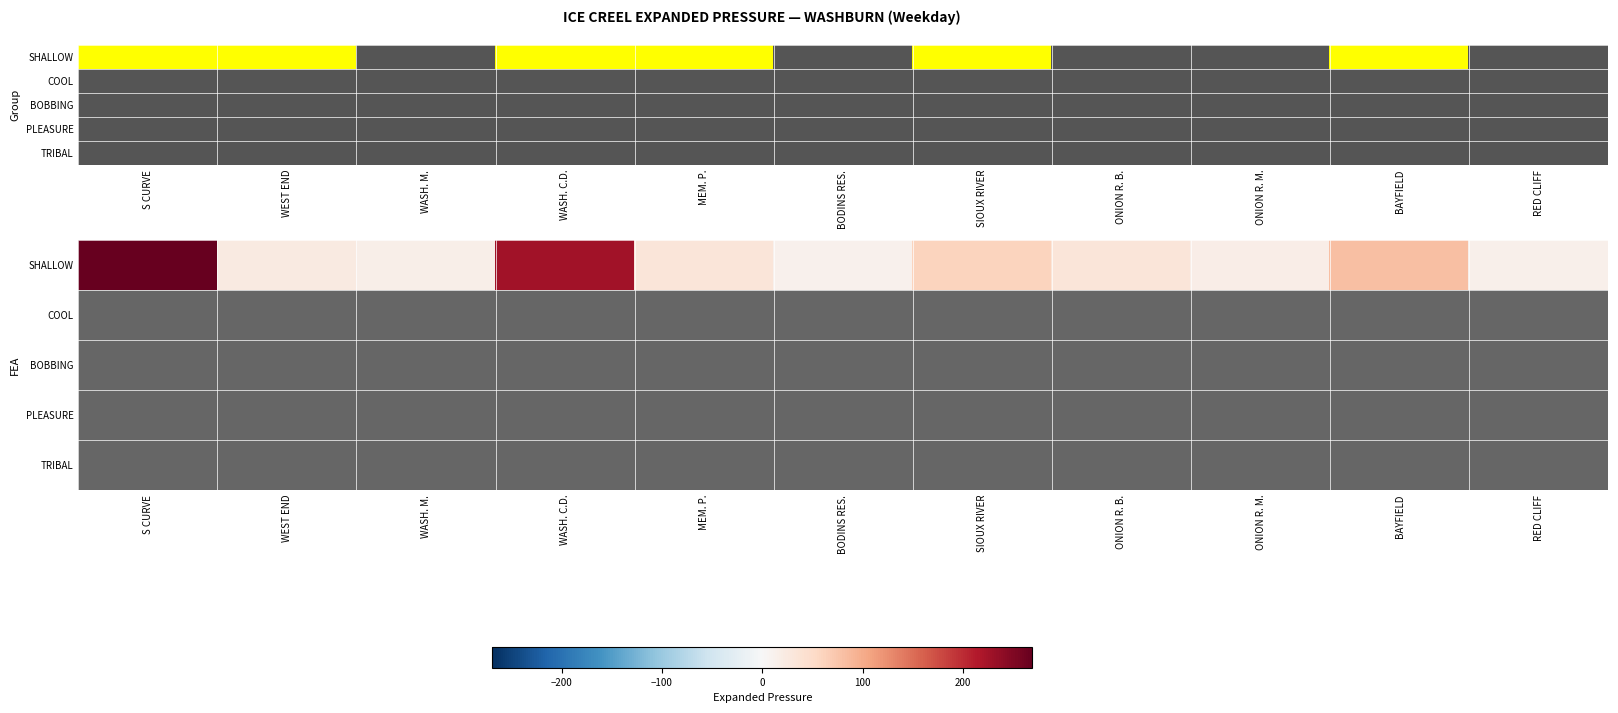

What is the difference between the maximum and minimum values in the SHALLOW series?

257